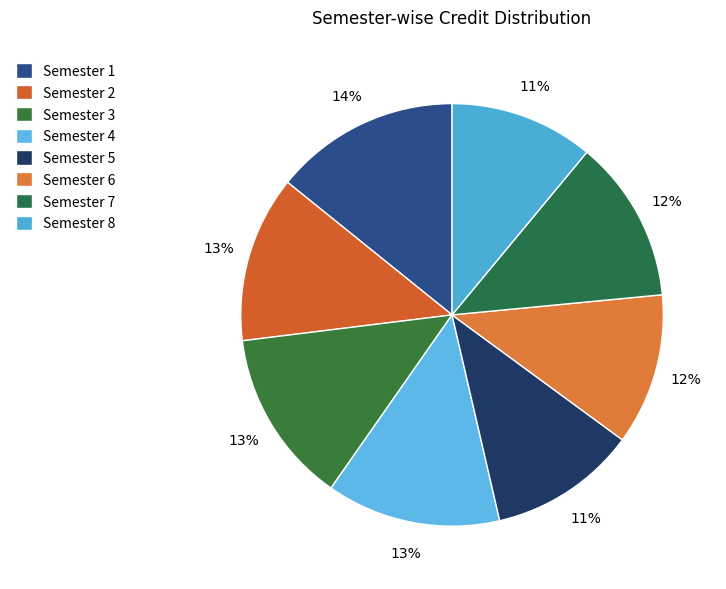

What is the largest slice in the pie chart?

Semester 1